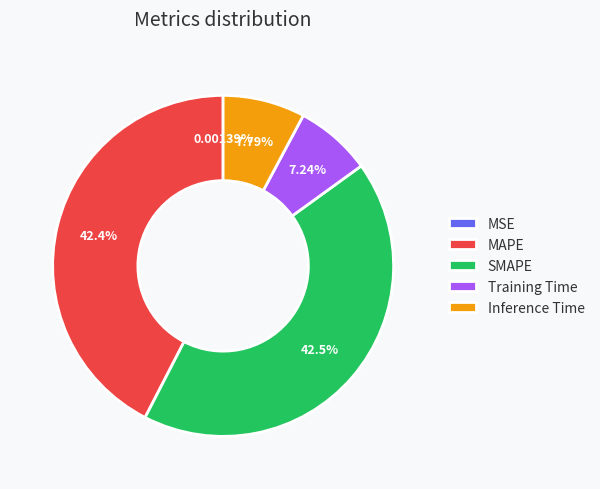

True or false: SMAPE accounts for 56% of the total.

False